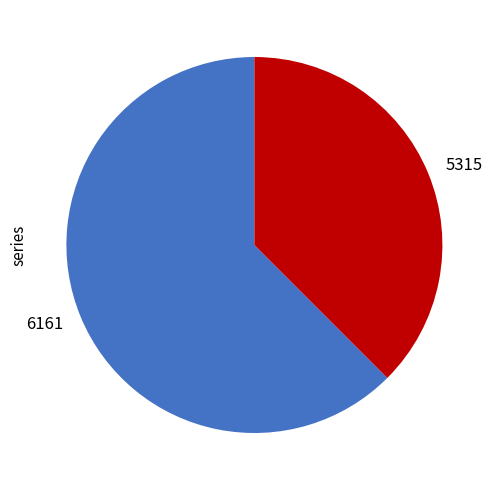

Which has a higher value, 5315 or 6161?

6161